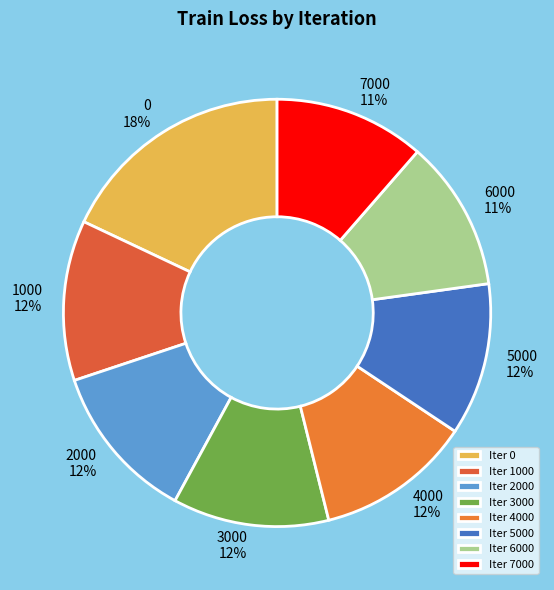

Is it true that 6000 is 21% of the pie?

False